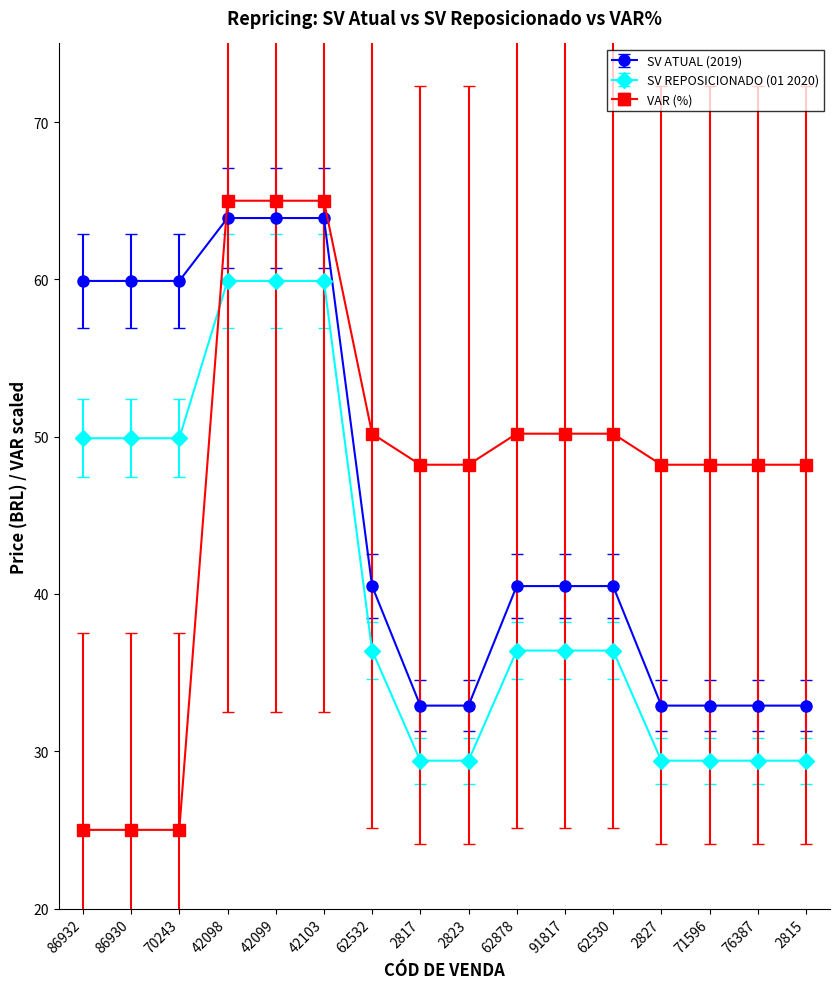

At how many categories does at least one series exceed 57?

6